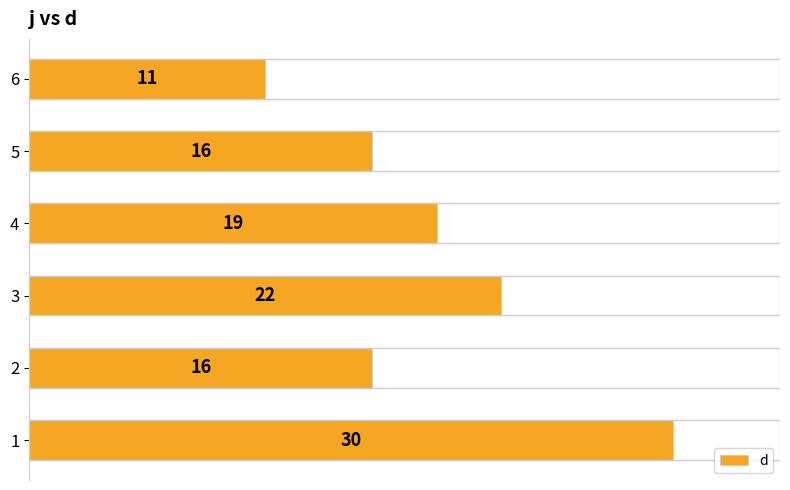

How many data points are less than 19?

3